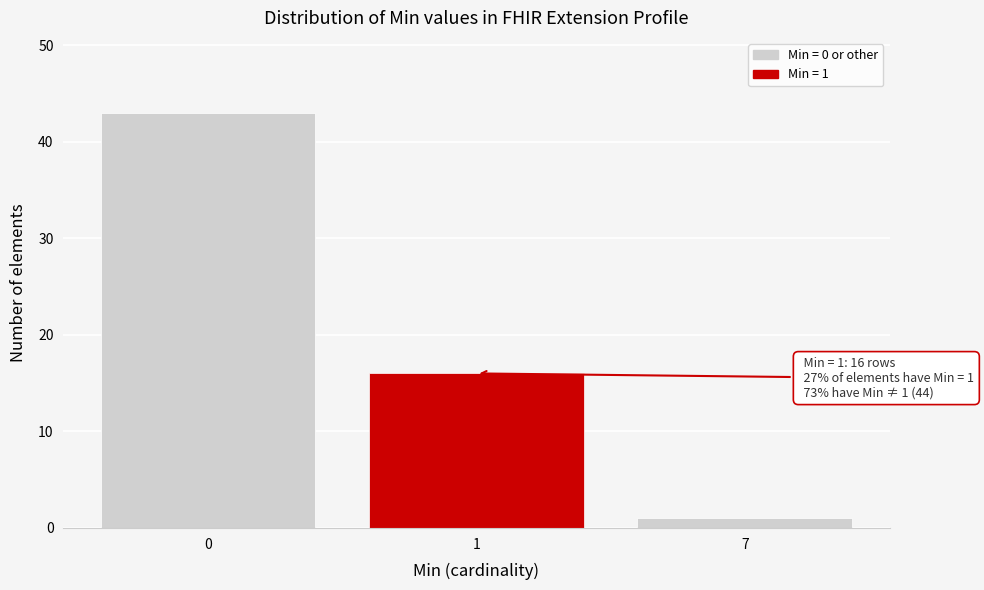

Reading left to right, extract all data points from this chart.

0=43	1=16	7=1